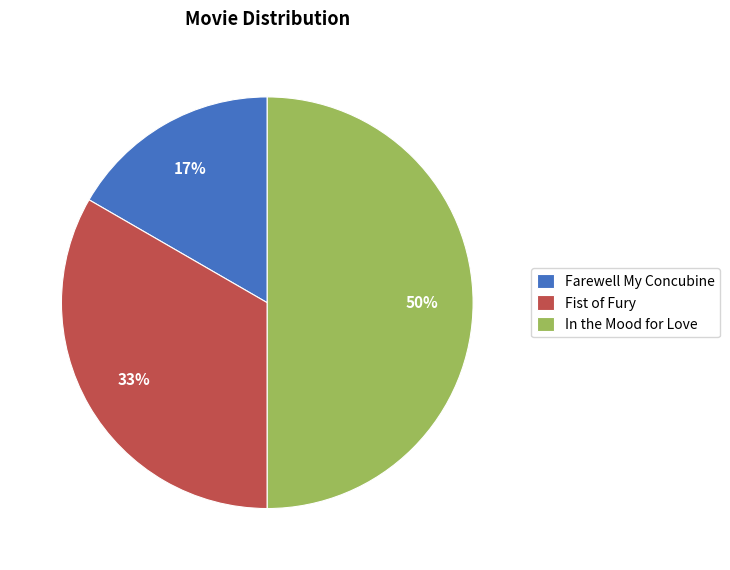

The Fist of Fury slice represents 46% of the pie. True or false?

False